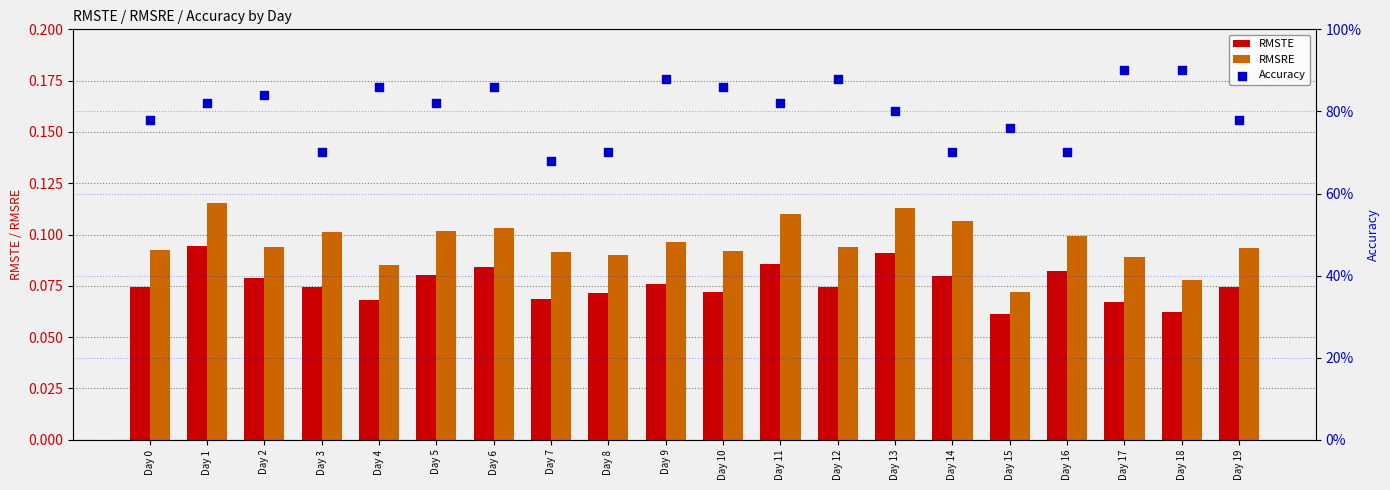

Which series contains the highest Y value?

Accuracy